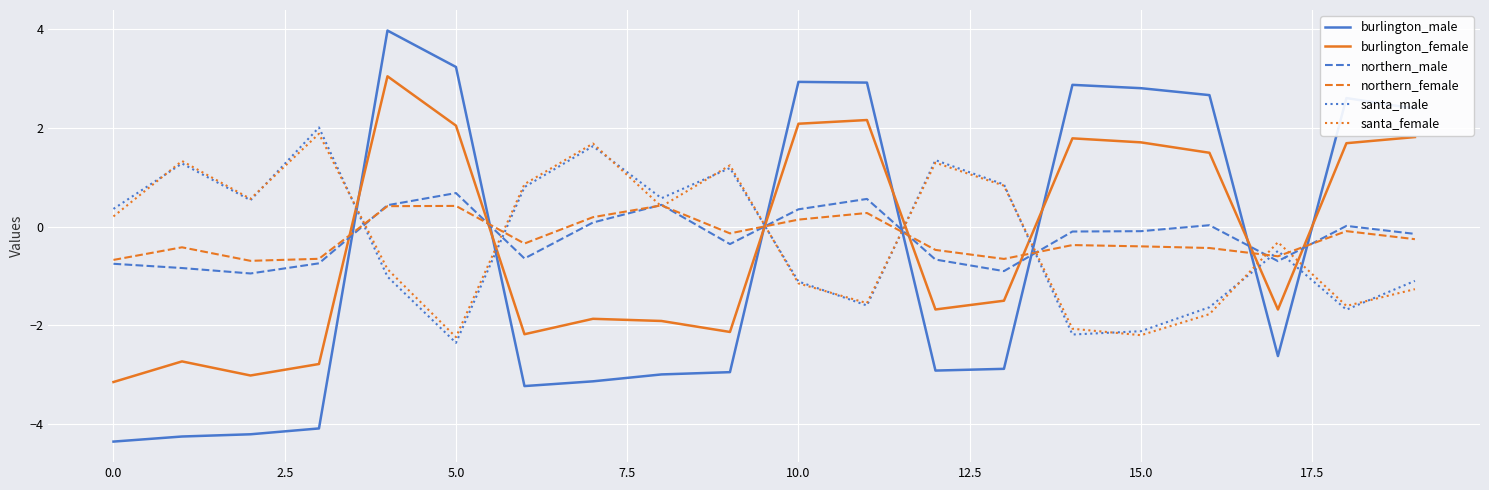

True or false: santa_male and northern_female cross at least once.

True